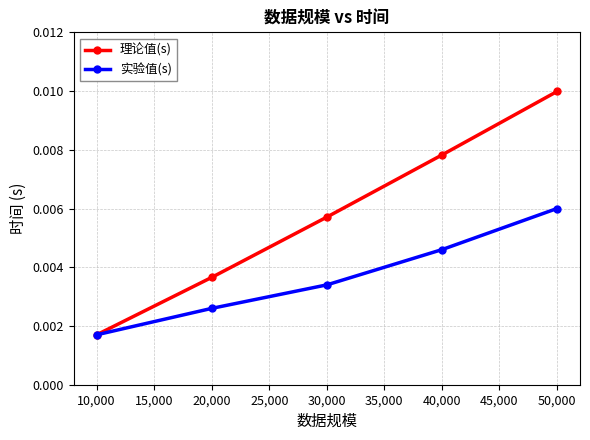

Is the value of 实验值(s) at 50,000 greater than the value of 理论值(s) at 20,000?

Yes